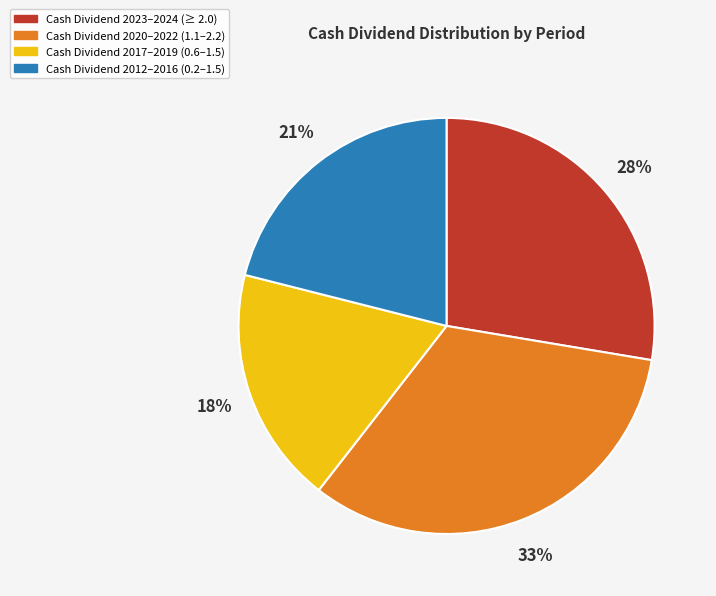

Is there any slice that represents more than half of the pie?

No